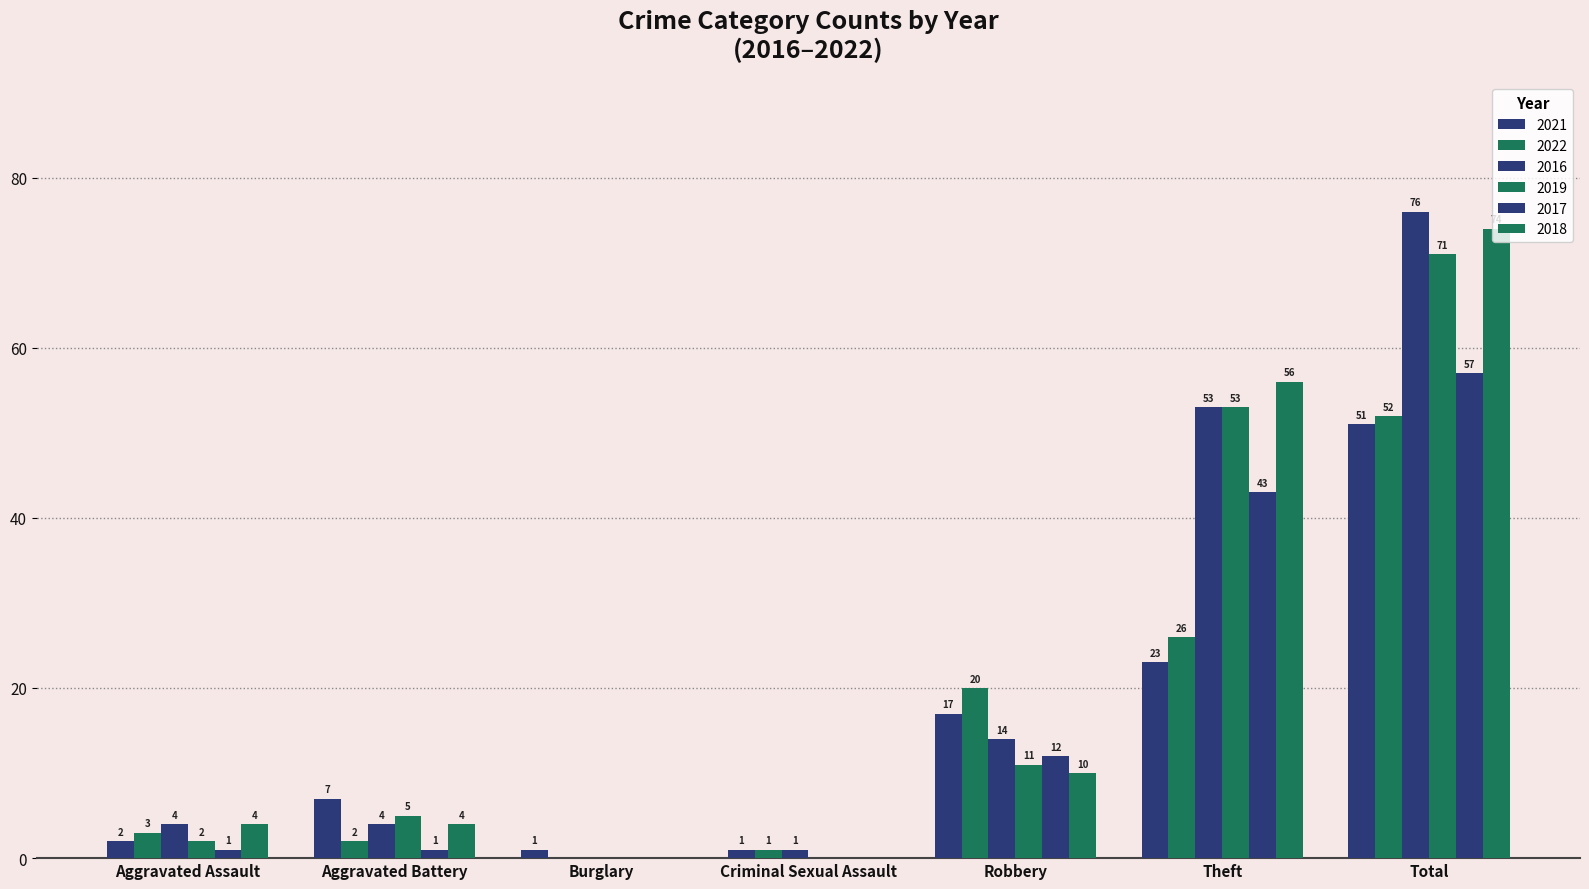

How many data points does each series have?

7